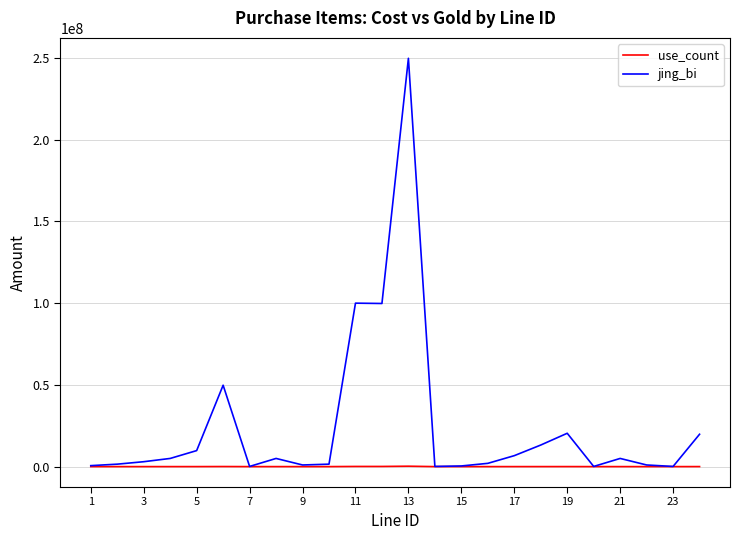

Which series has the largest range (max minus min)?

jing_bi